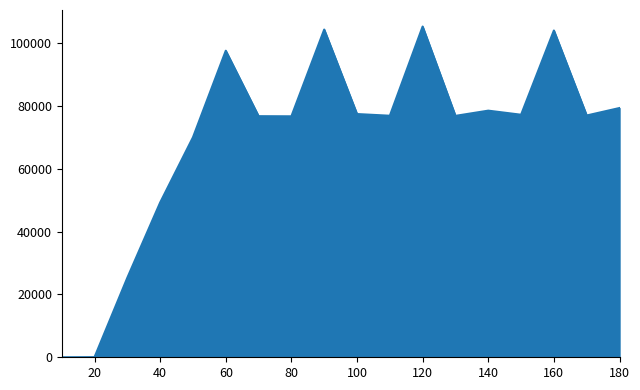

What is the maximum value shown in the chart?

105300